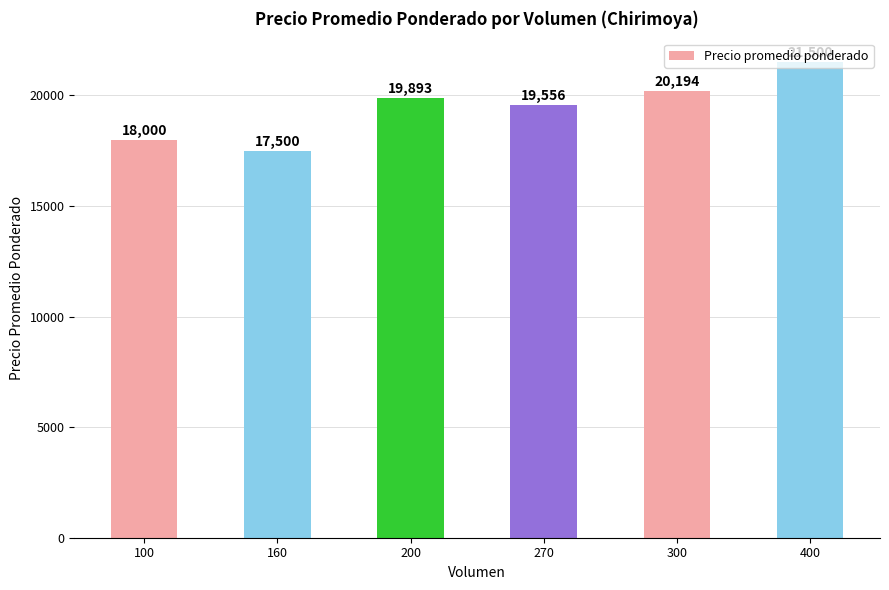

What is the ratio of the value at 200 to the value at 400?

0.9